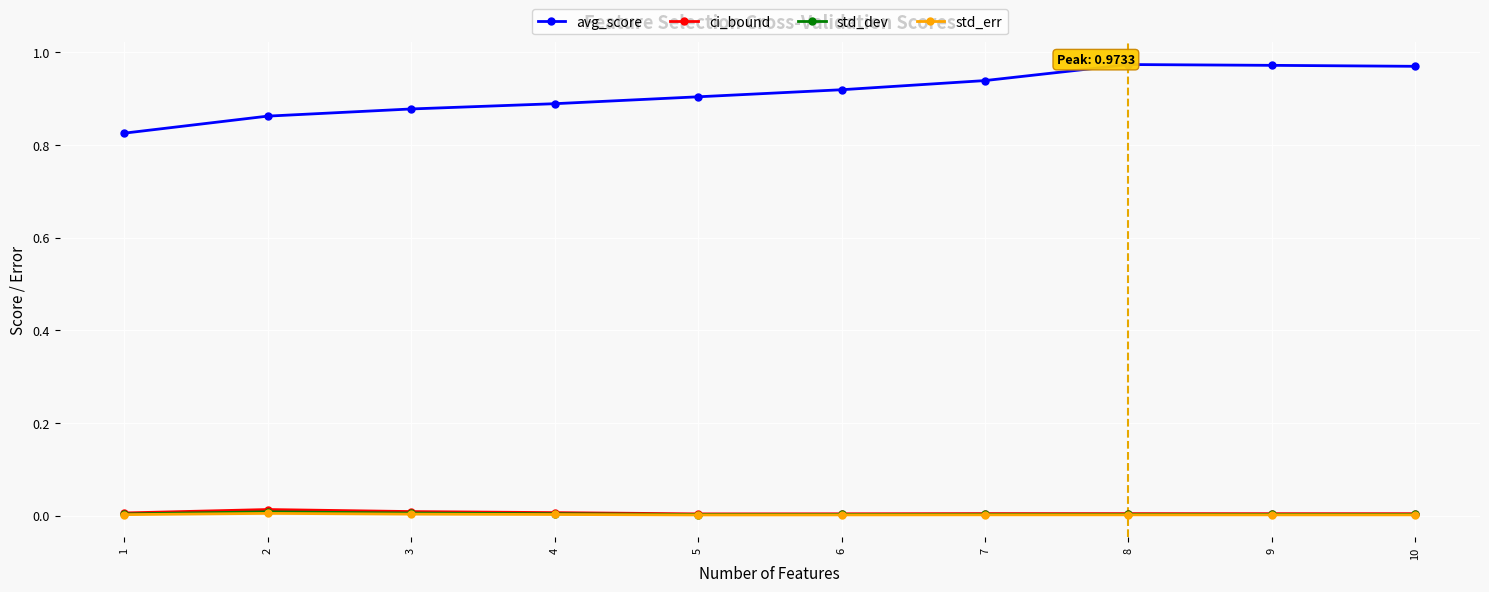

True or false: std_dev has more than 0 interior local peaks.

True